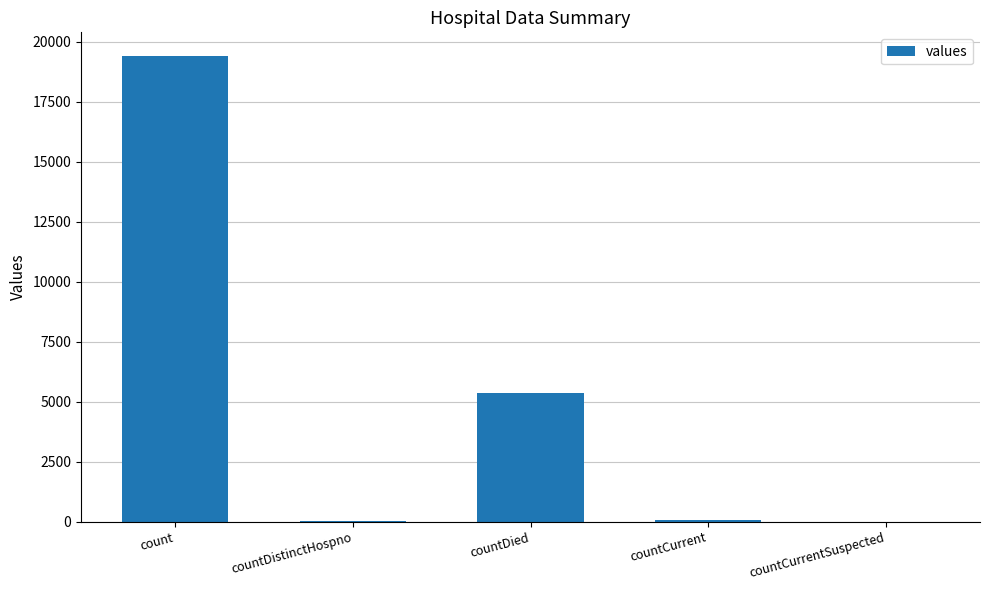

What is the sum of the values at countDied and countCurrent?

5417